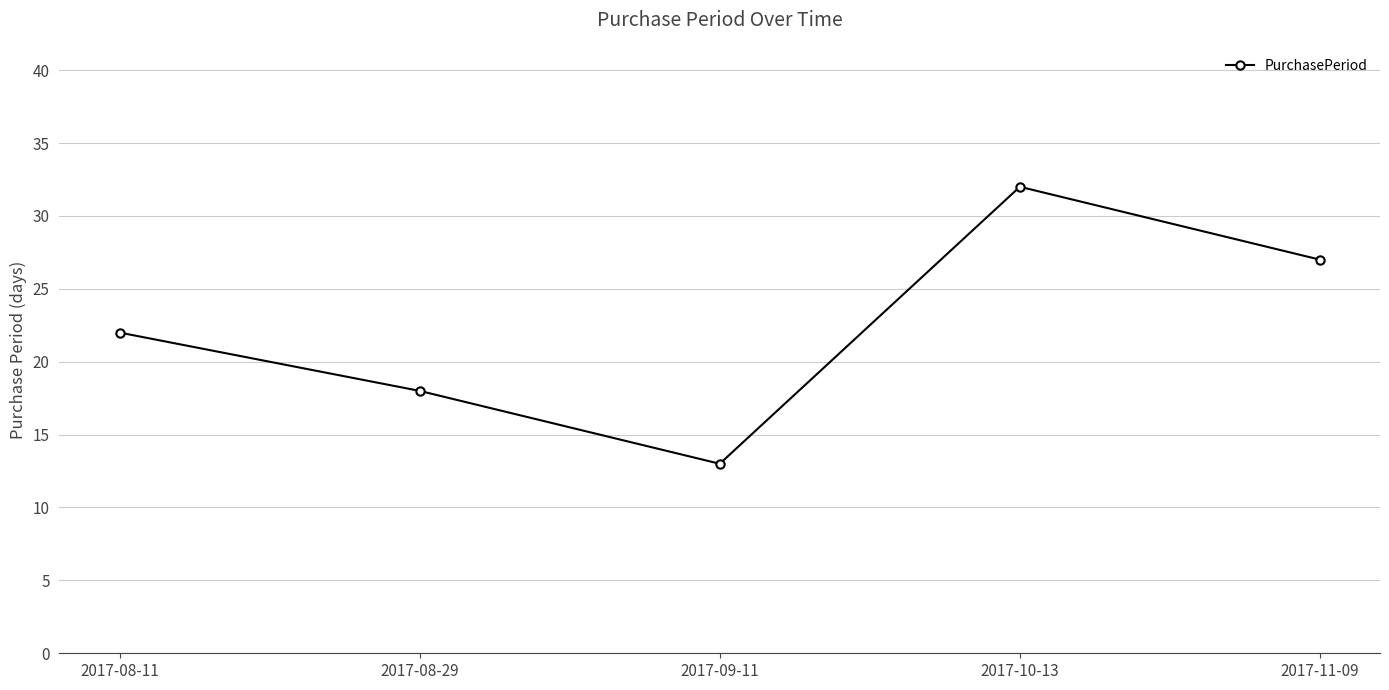

At which label is the value closest to 22?

2017-08-11